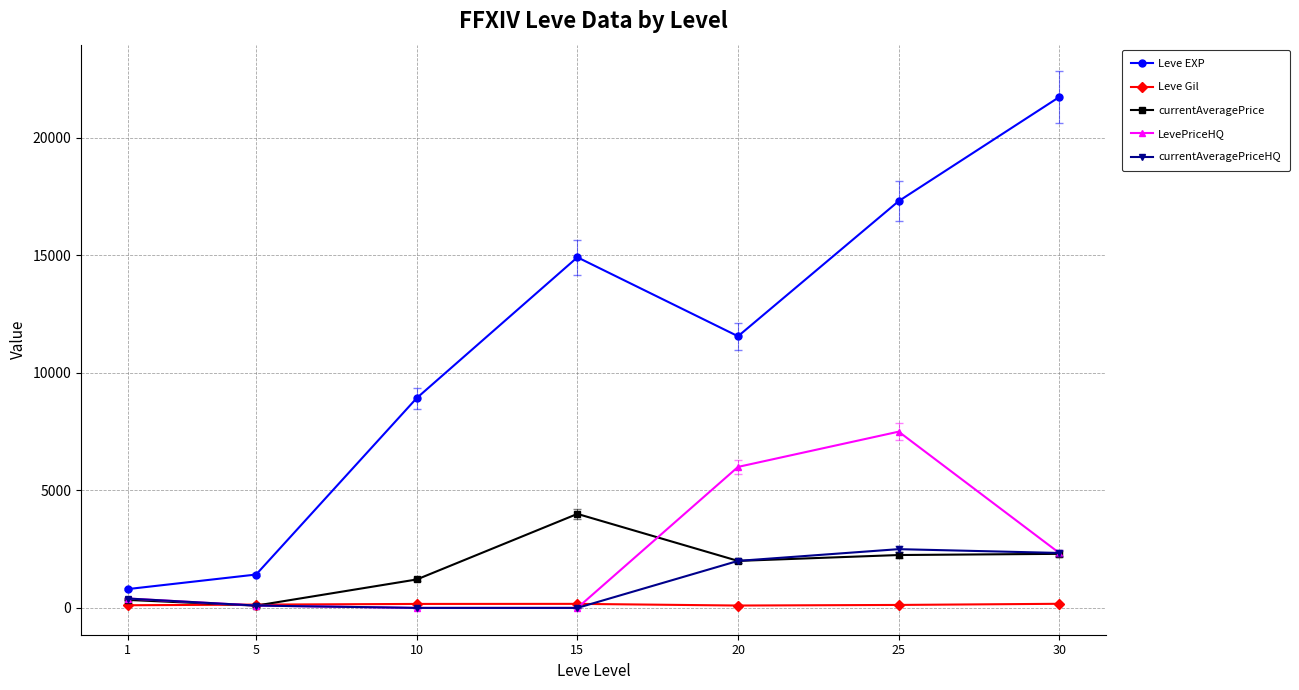

The value of Leve EXP at 30 is 21740.0. True or false?

True